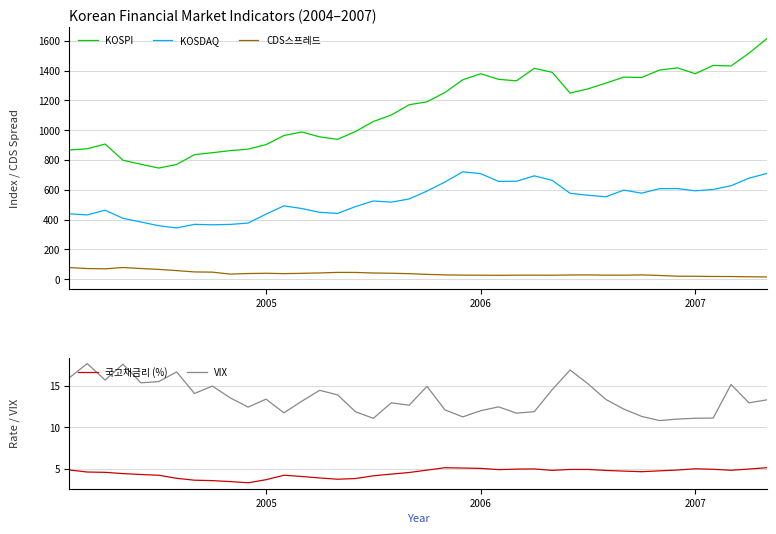

What is the approximate value of VIX at 2005?

13.4